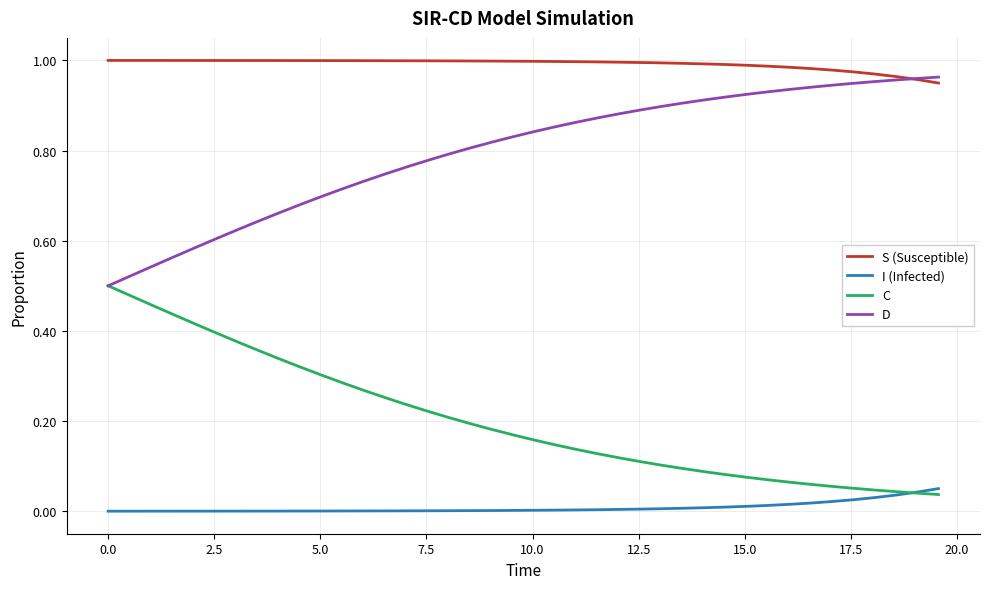

True or false: I (Infected) and D cross at least once.

False